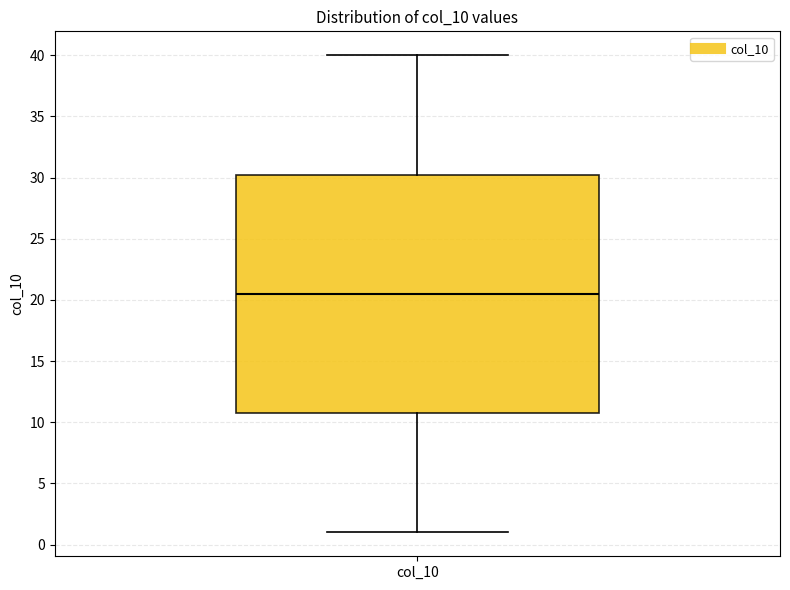

Transcribe this box plot: give where the median line is, the range the box spans, and where the two whiskers end, as read against the y-axis. The values are not printed on the chart, so give them approximately, as read against the axis.

median 20.5, box 11.0 to 30.5, whiskers 1.0 to 40.0